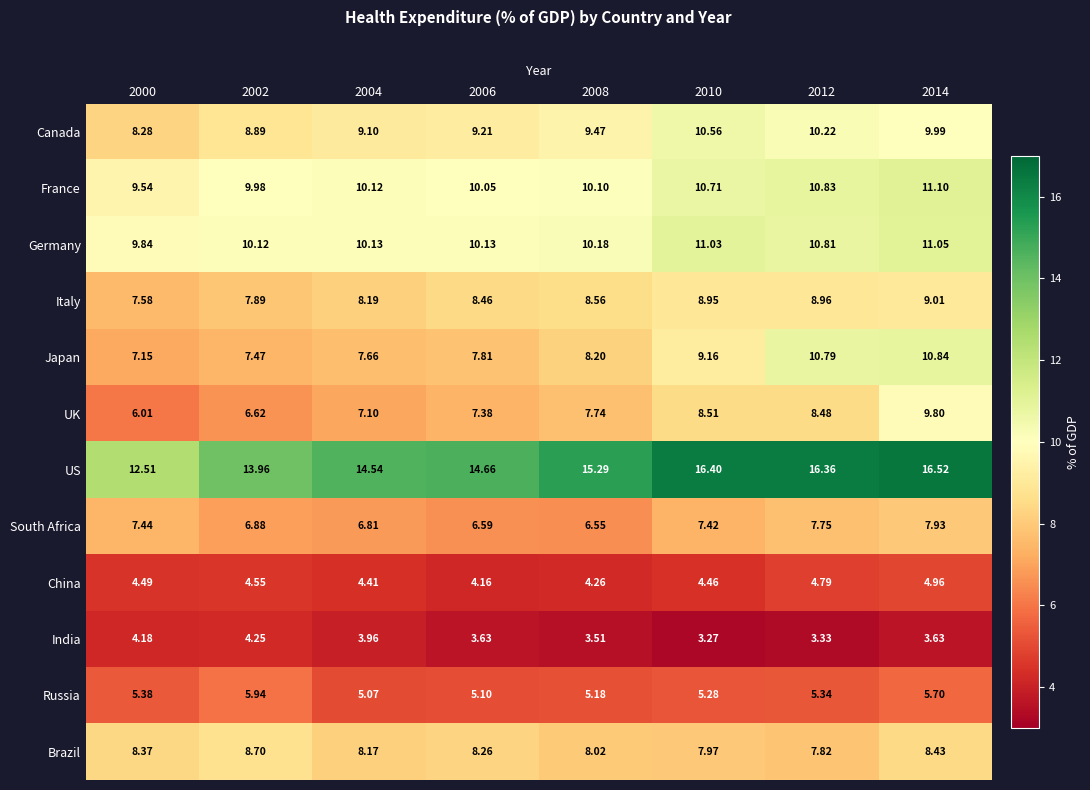

Which series changed the most between 2006 and 2008?

US